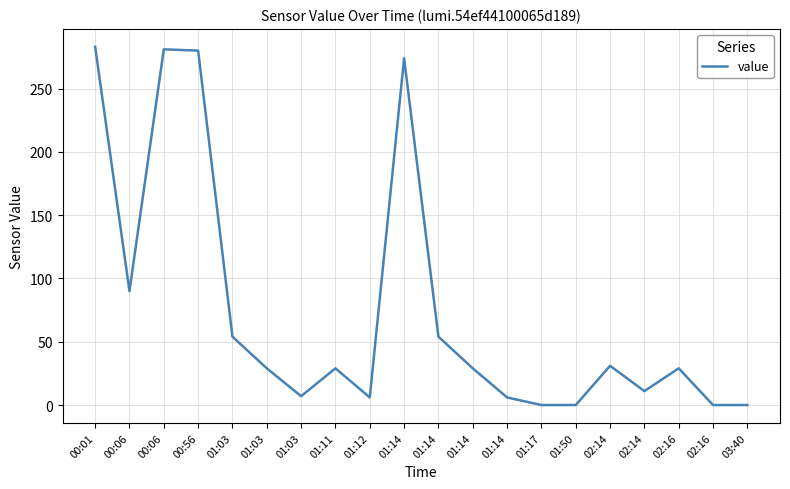

True or false: the data shows 0 at 03:40.

True